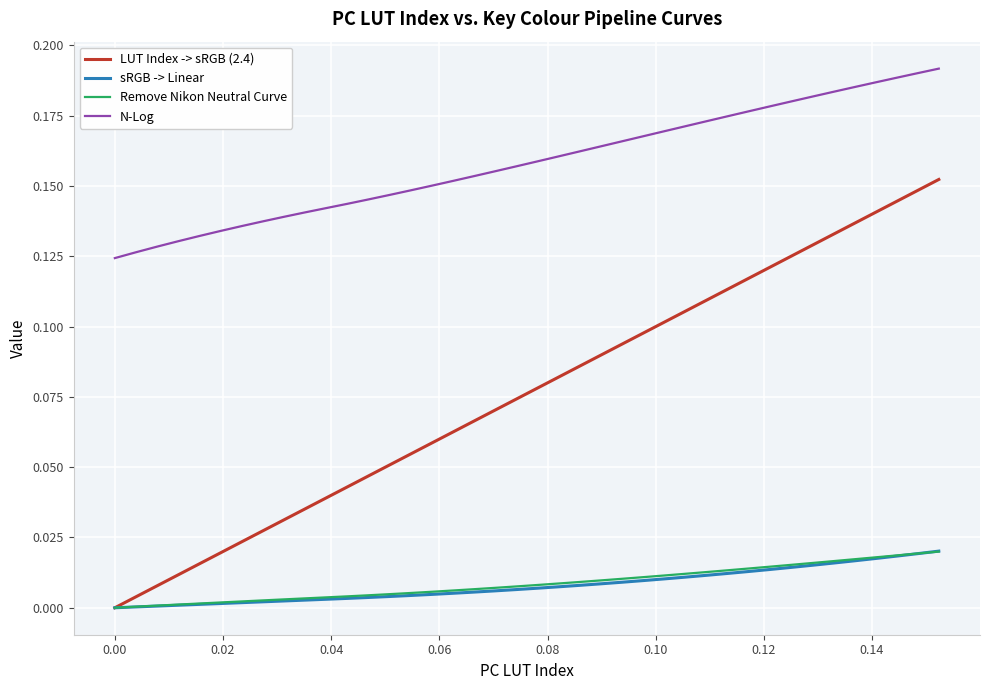

True or false: N-Log and sRGB -> Linear cross at least once.

False